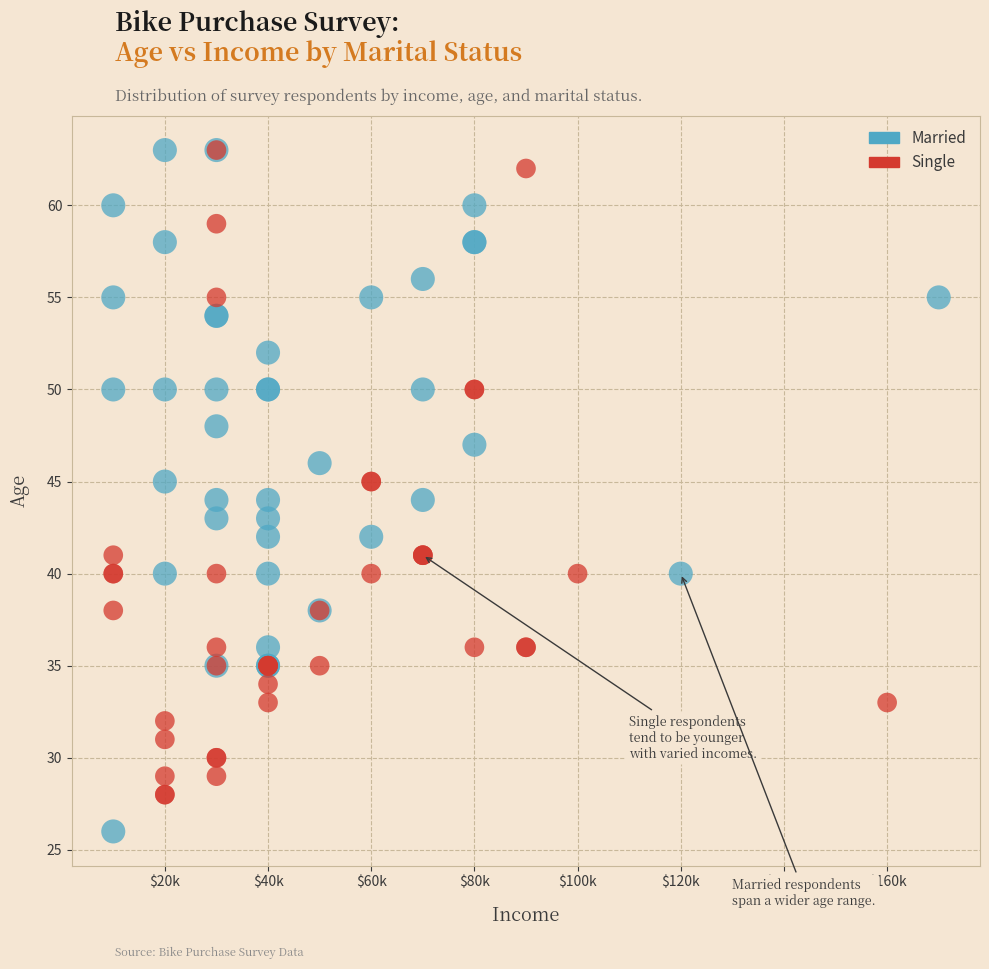

Which series has the largest Y range (max minus min)?

Married